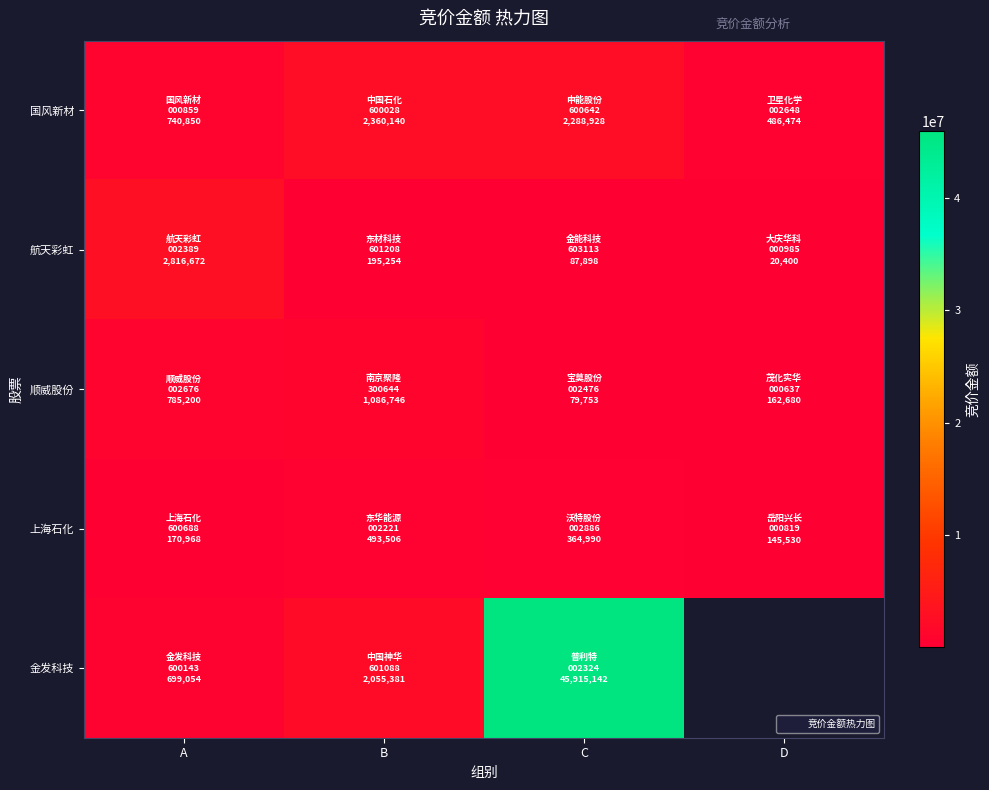

At D, list the series in order from smallest to largest.

航天彩虹, 上海石化, 顺威股份, 国风新材, 金发科技